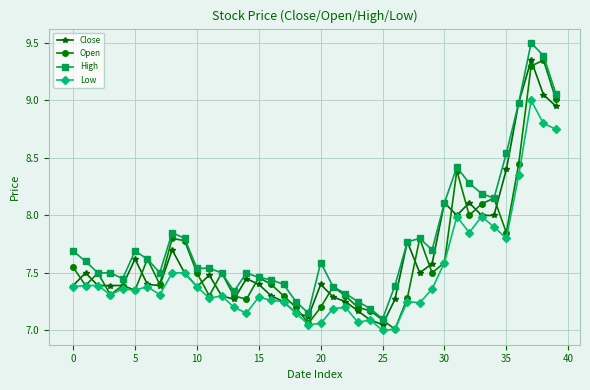

True or false: Low and High intersect in this chart.

False